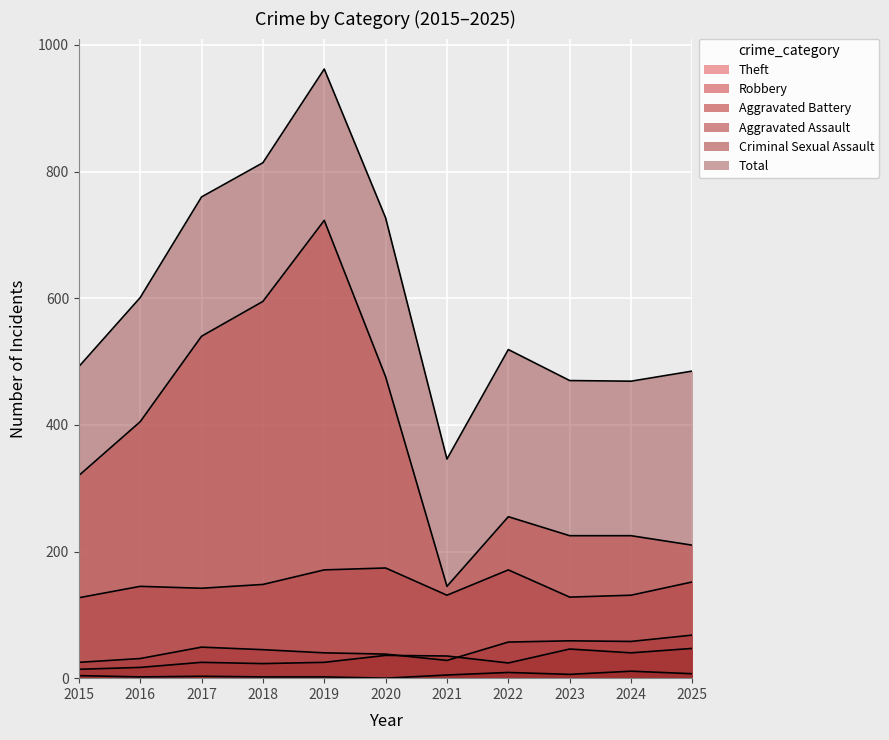

True or false: Aggravated Assault and Theft cross at least once.

False